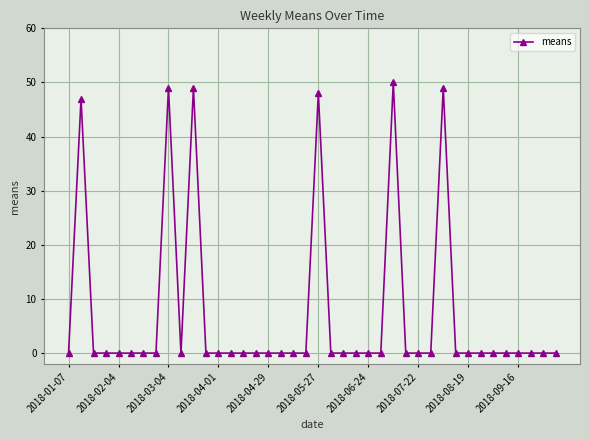

What is the maximum value shown in the chart?

50